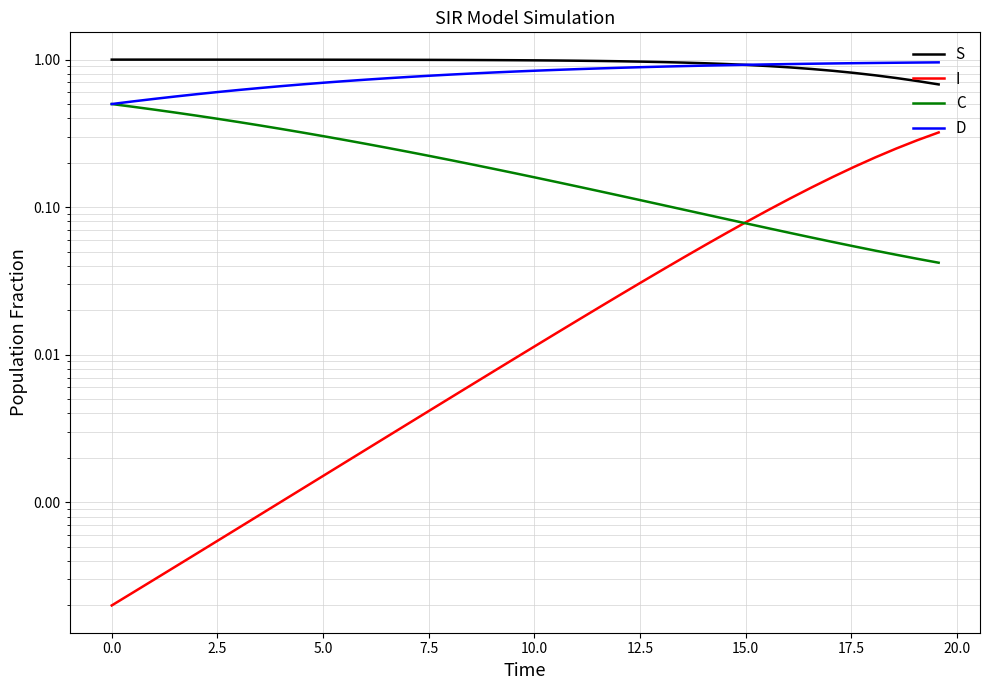

Reading left to right, extract all data points from this chart.

S: 1.0	1.0	1.0	1.0	1.0	1.0	1.0	1.0	1.0	1.0	1.0	1.0	1.0	1.0	1.0	1.0	1.0	1.0	1.0	1.0	1.0	1.0	1.0	1.0	1.0	1.0	1.0	1.0	0.9	0.9	0.9	0.9	0.9	0.9	0.8	0.8	0.8	0.8	0.7	0.7
I: 0.0	0.0	0.0	0.0	0.0	0.0	0.0	0.0	0.0	0.0	0.0	0.0	0.0	0.0	0.0	0.0	0.0	0.0	0.0	0.0	0.0	0.0	0.0	0.0	0.0	0.0	0.0	0.0	0.1	0.1	0.1	0.1	0.1	0.1	0.2	0.2	0.2	0.2	0.3	0.3
C: 0.5	0.5	0.5	0.4	0.4	0.4	0.4	0.4	0.3	0.3	0.3	0.3	0.3	0.3	0.2	0.2	0.2	0.2	0.2	0.2	0.2	0.1	0.1	0.1	0.1	0.1	0.1	0.1	0.1	0.1	0.1	0.1	0.1	0.1	0.1	0.1	0.1	0.0	0.0	0.0
D: 0.5	0.5	0.5	0.6	0.6	0.6	0.6	0.6	0.7	0.7	0.7	0.7	0.7	0.7	0.8	0.8	0.8	0.8	0.8	0.8	0.8	0.9	0.9	0.9	0.9	0.9	0.9	0.9	0.9	0.9	0.9	0.9	0.9	0.9	0.9	0.9	0.9	1.0	1.0	1.0